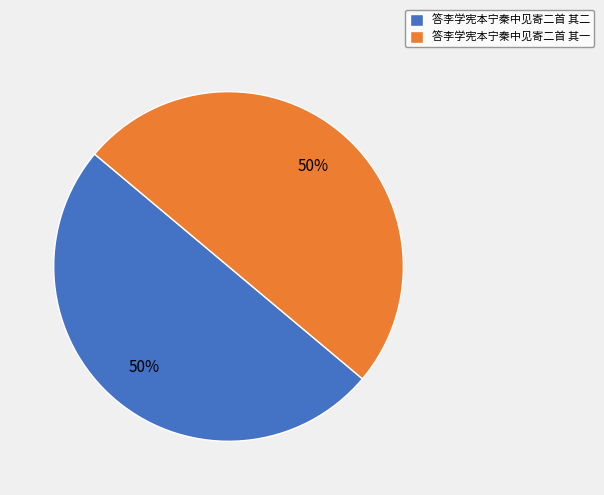

Combined, do 答李学宪本宁秦中见寄二首 其二 and 答李学宪本宁秦中见寄二首 其一 account for over 50%?

Yes